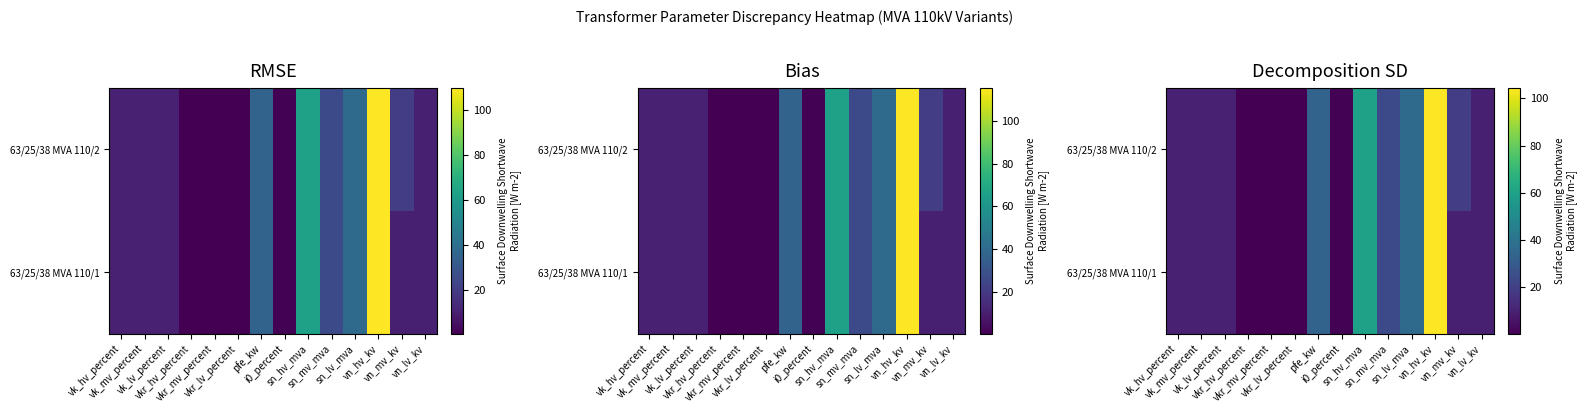

The 63/25/38 MVA 110/2 series shows 16.9 at pfe_kw. True or false?

False